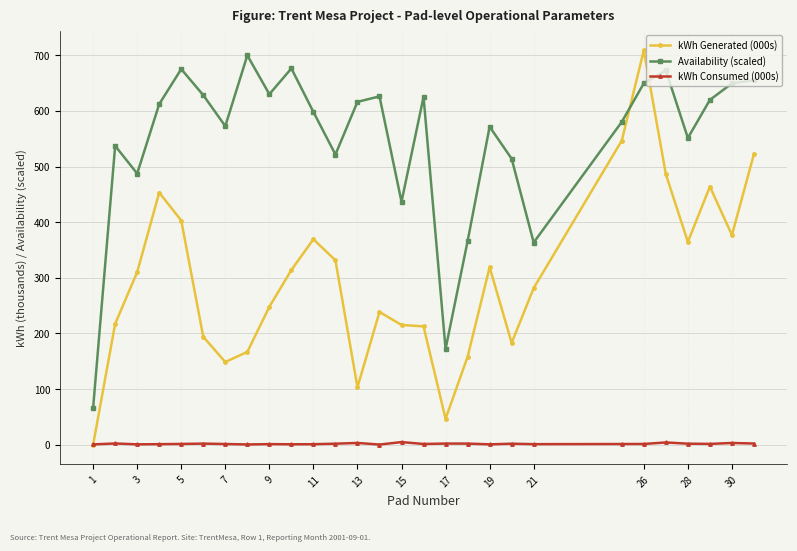

True or false: Availability (scaled) and kWh Consumed (000s) intersect in this chart.

False